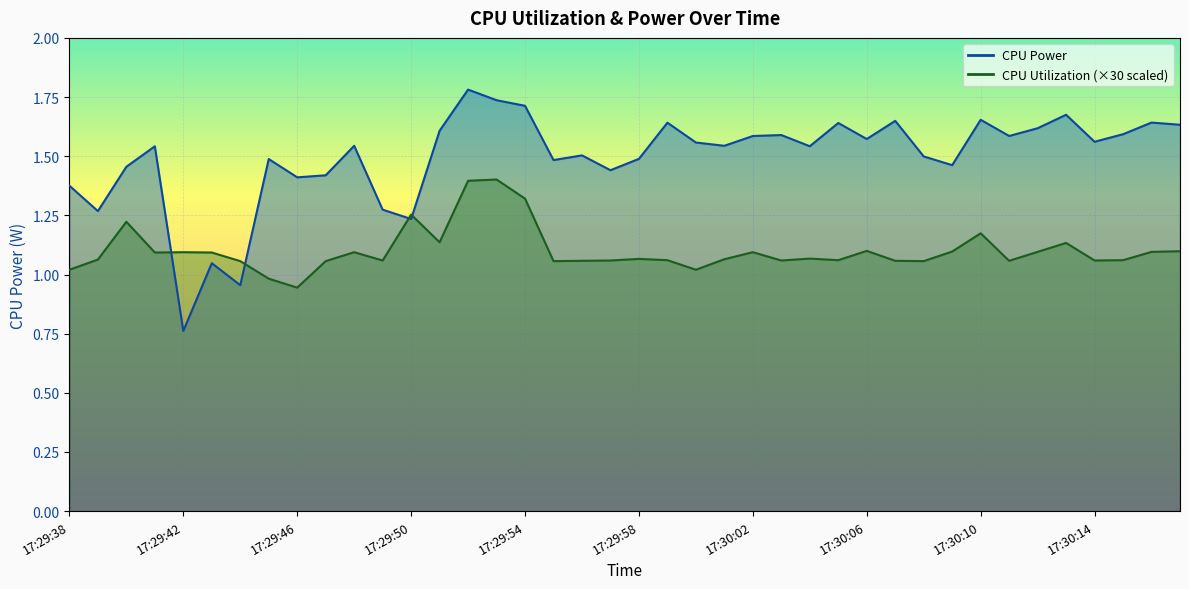

How many distinct data groups are displayed?

2